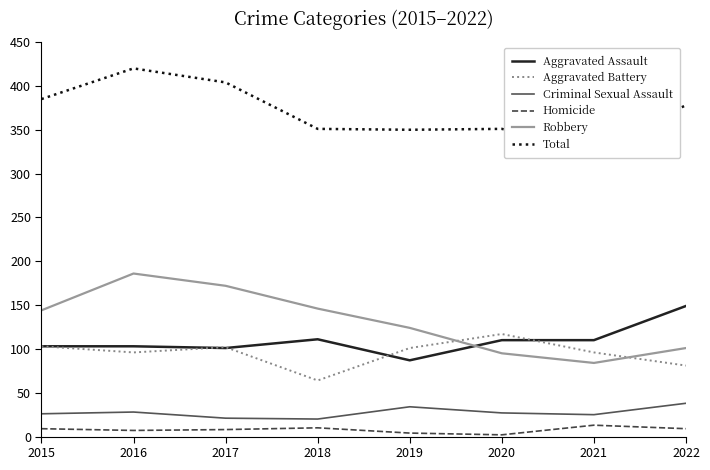

At 2015, list the series in order from largest to smallest.

Total, Robbery, Aggravated Assault, Aggravated Battery, Criminal Sexual Assault, Homicide